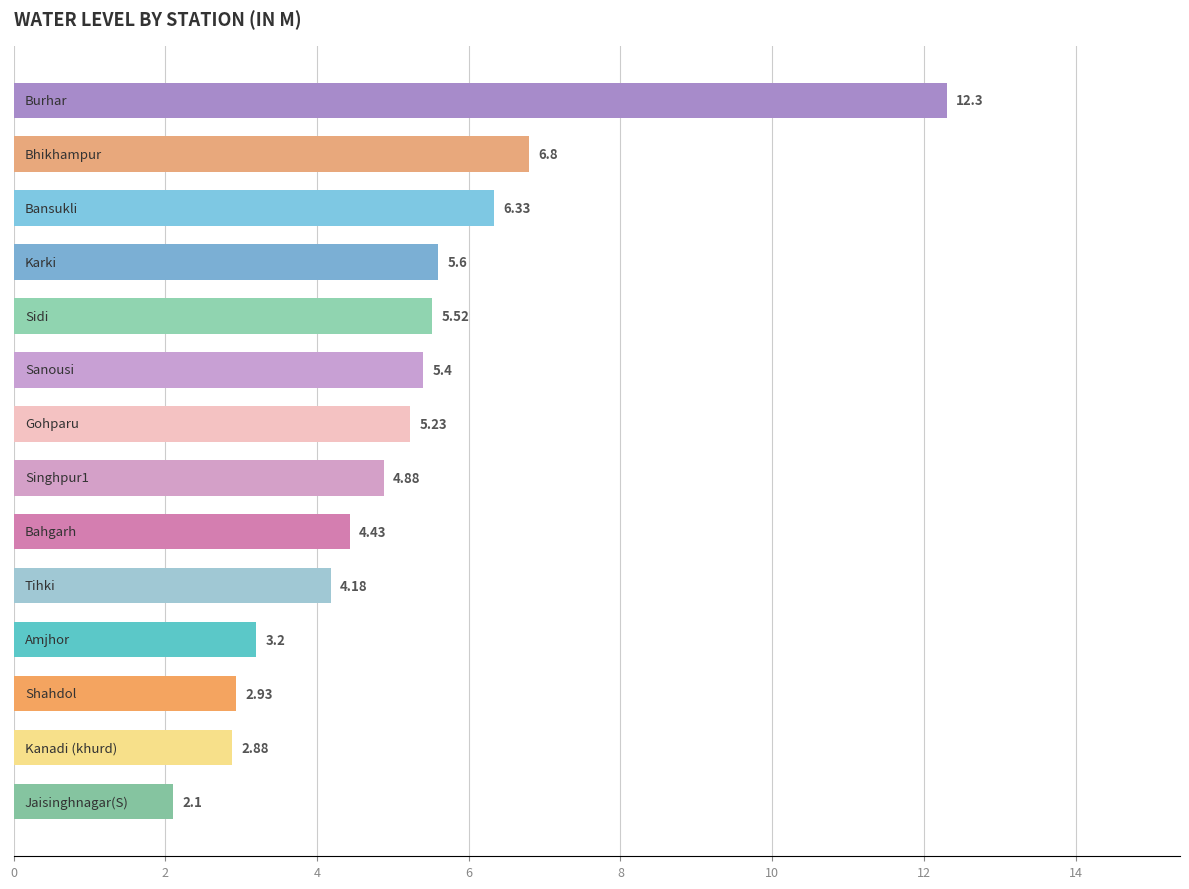

Does the chart contain any negative values?

No